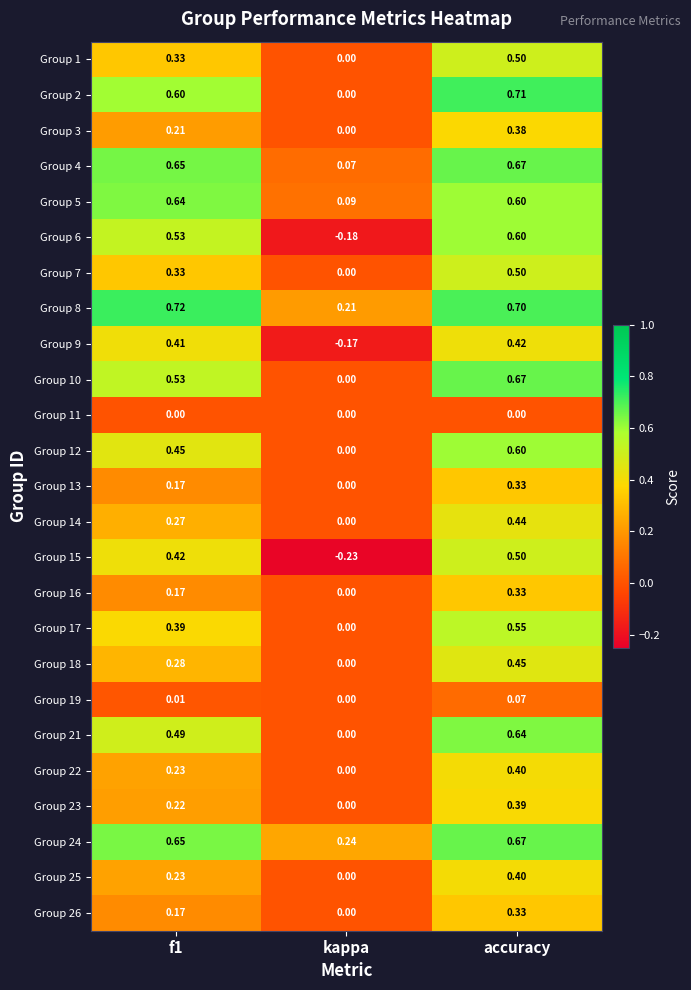

At which category is the sum across all series the highest?

accuracy